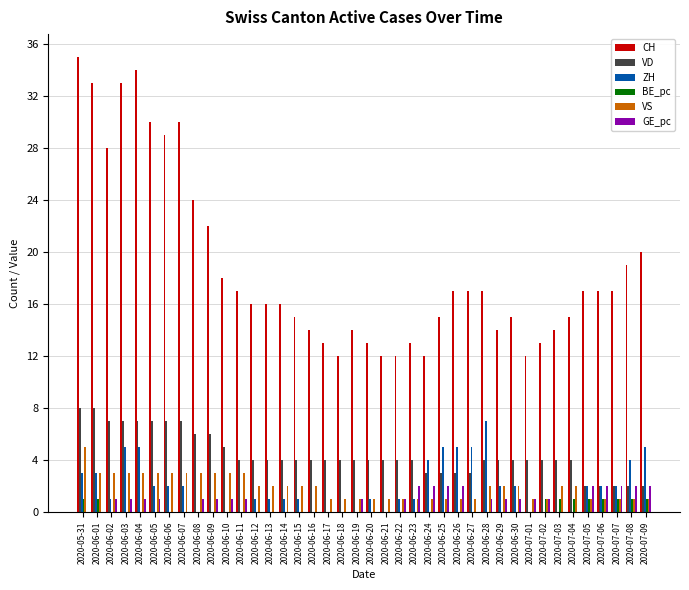

Between 2020-06-03 and 2020-06-13, which series saw the biggest shift?

CH